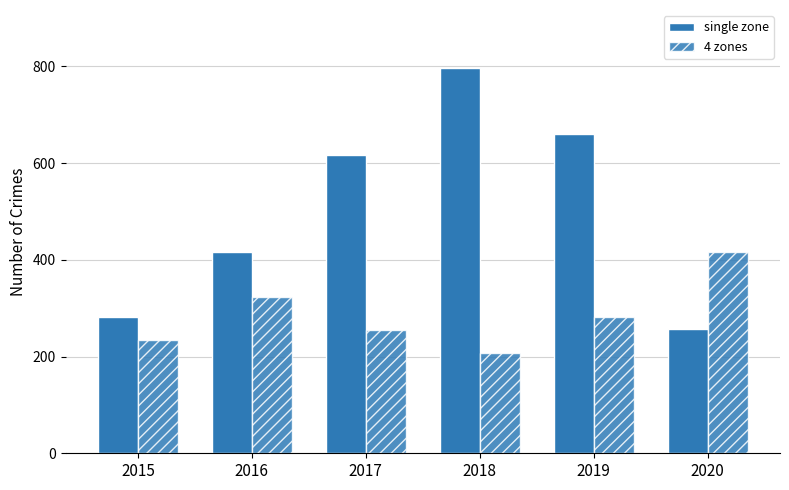

The 4 zones series shows 360 at 2015. True or false?

False